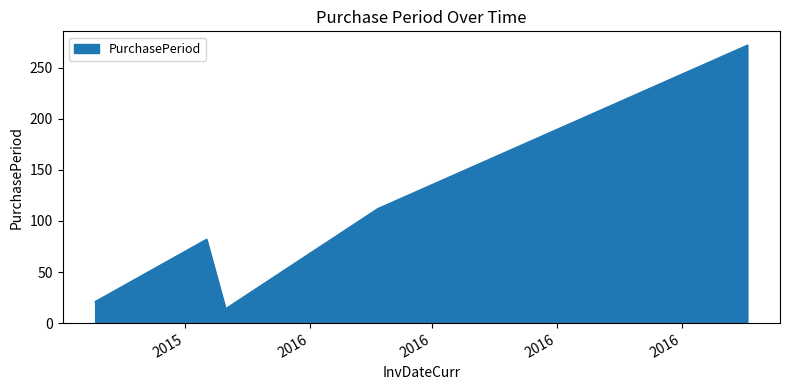

What is the average value?

100